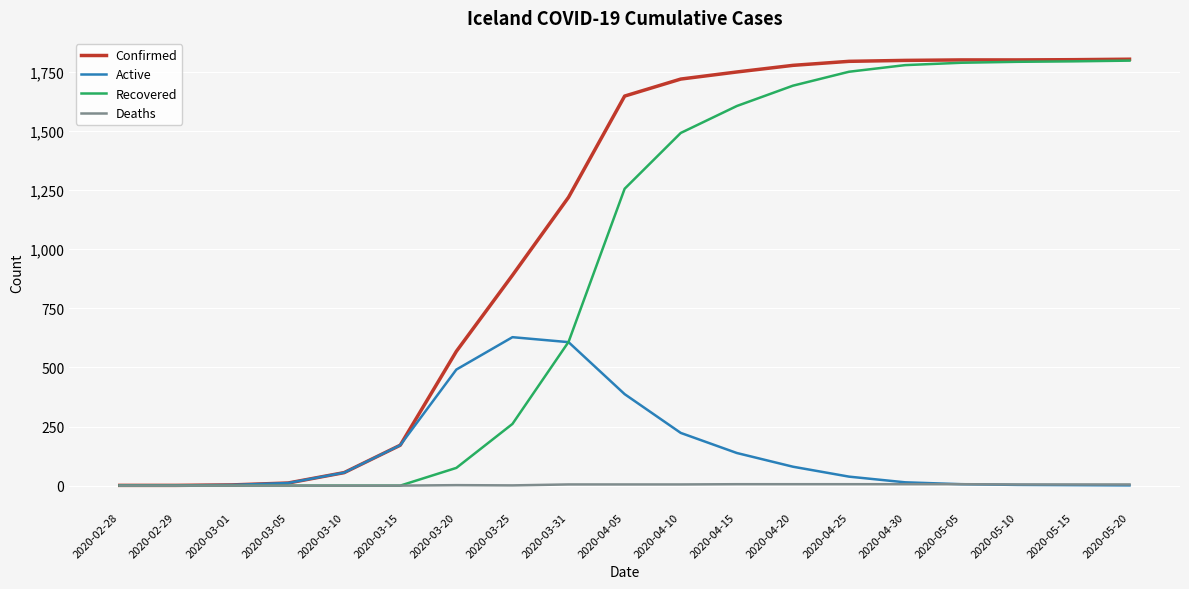

Between 2020-03-15 and 2020-05-15, which series saw the biggest shift?

Recovered